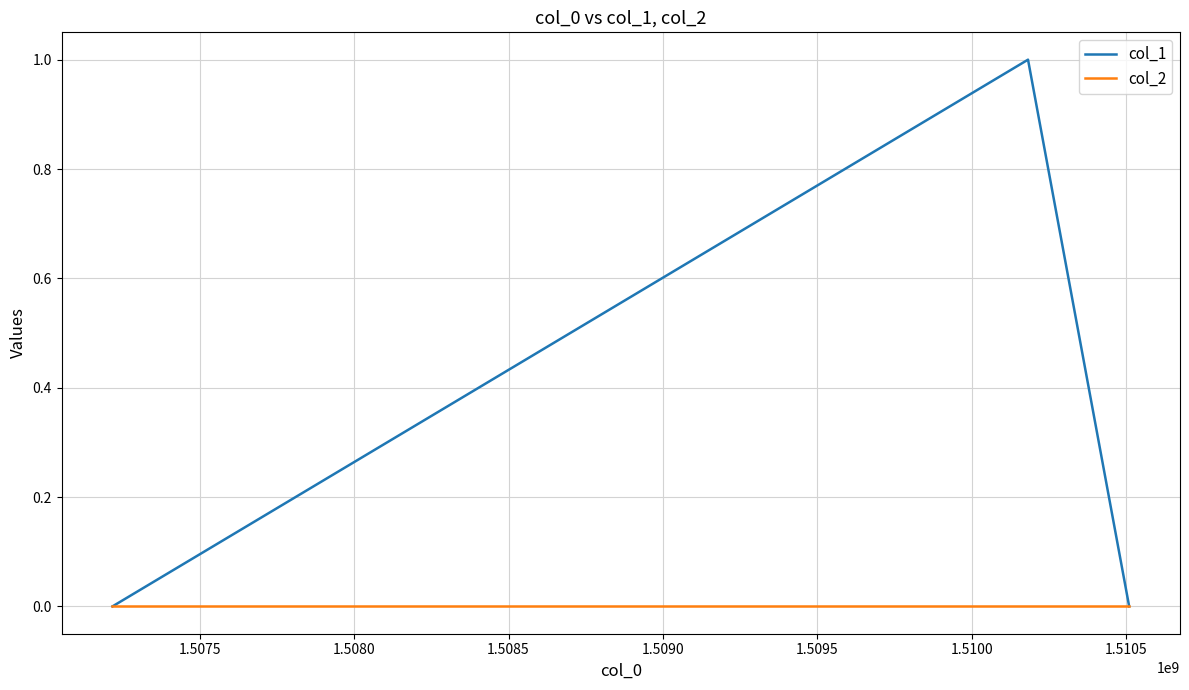

Rank the series by their maximum value, from highest to lowest.

col_1, col_2